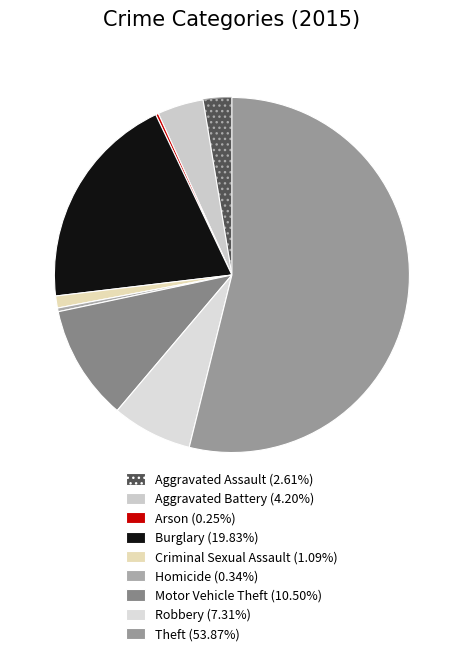

To the nearest percent, what is the difference between the Aggravated Battery and Motor Vehicle Theft slice percentages?

6%